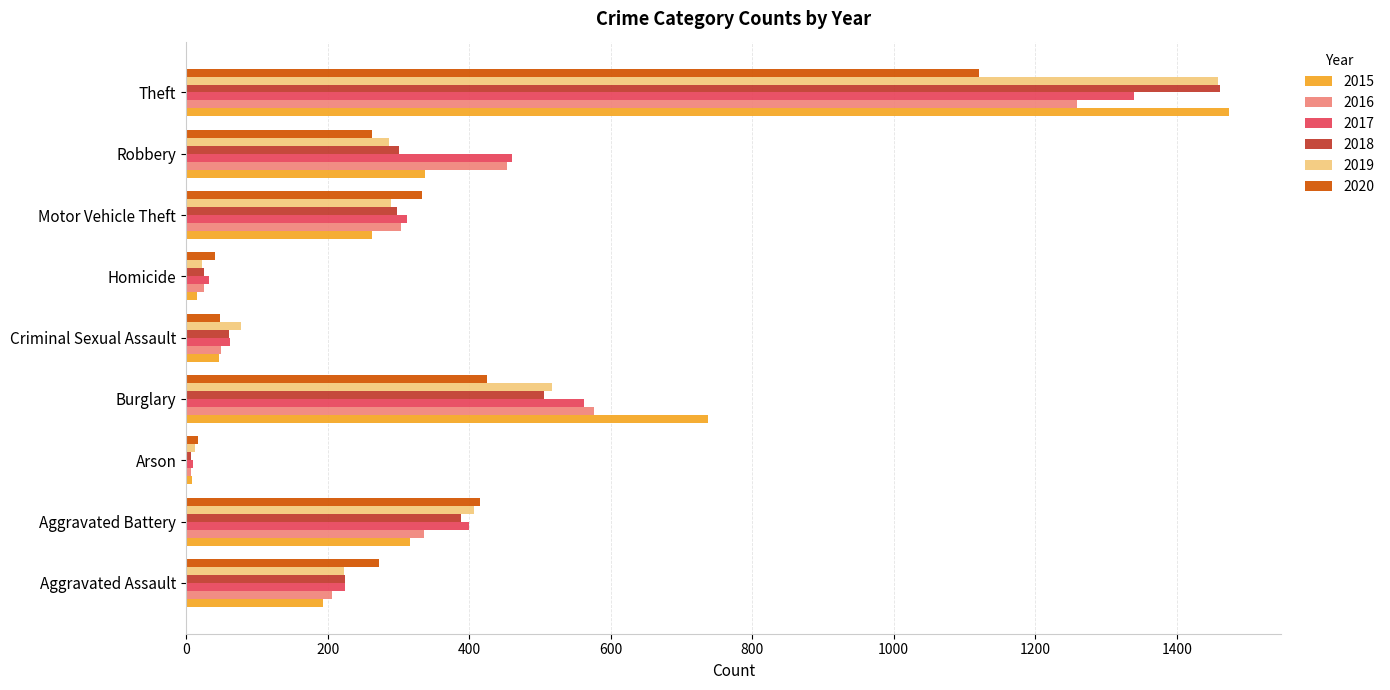

At which category is the sum across all series the highest?

Theft